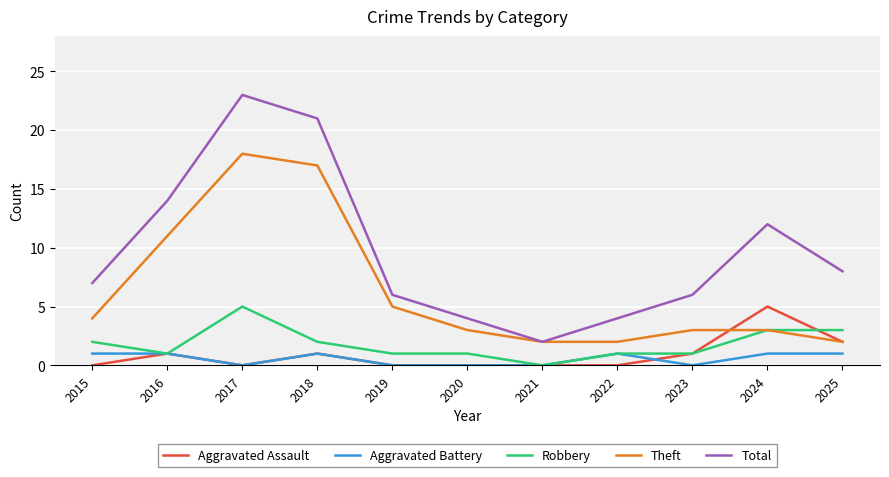

How many lines are shown in the chart?

5